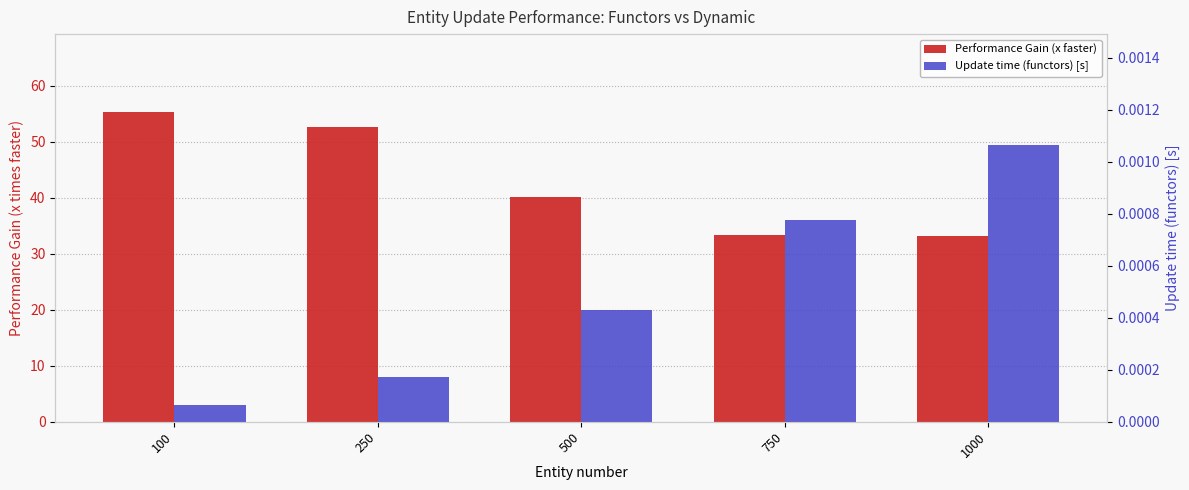

What is the total value across all series at 100?

55.4